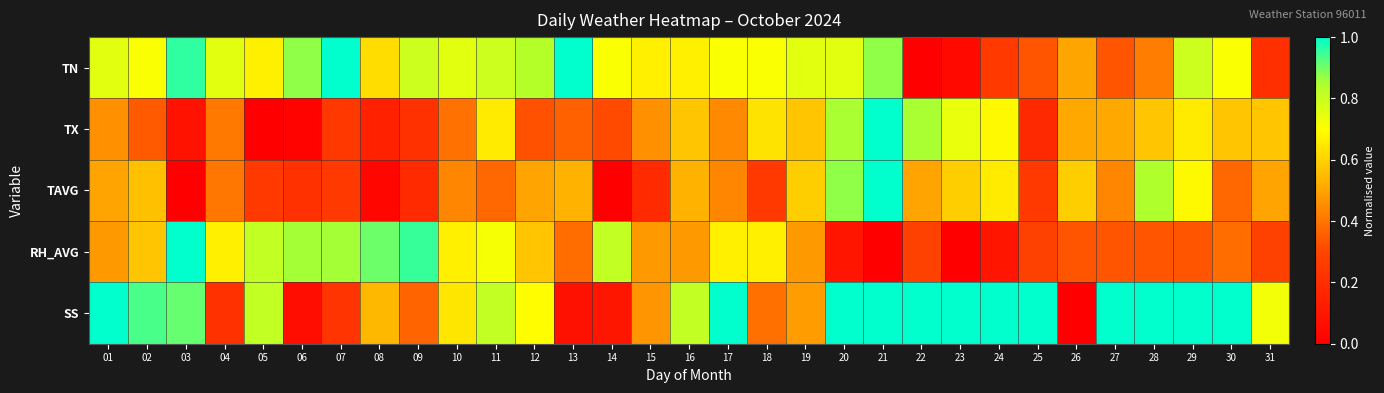

Rank the series by their maximum value, from highest to lowest.

TN, TX, TAVG, RH_AVG, SS